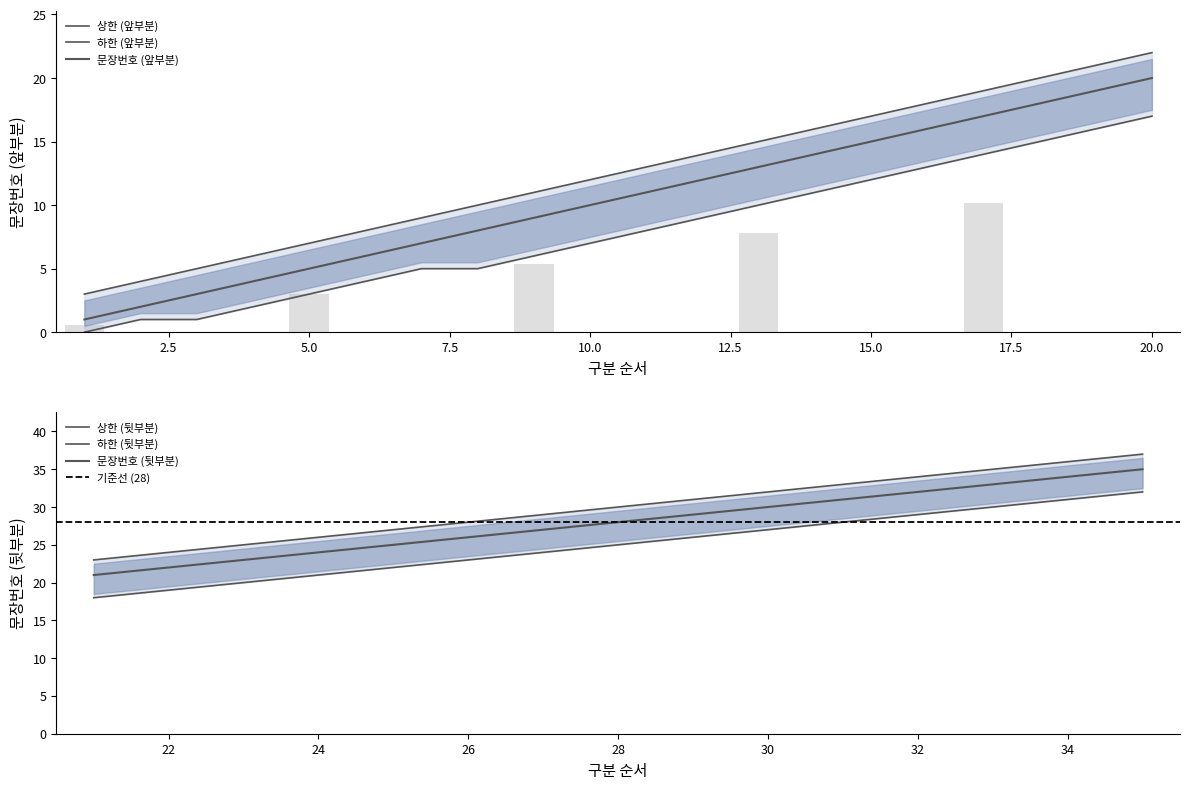

What is the difference between the maximum and second lowest values in the lower series?

16